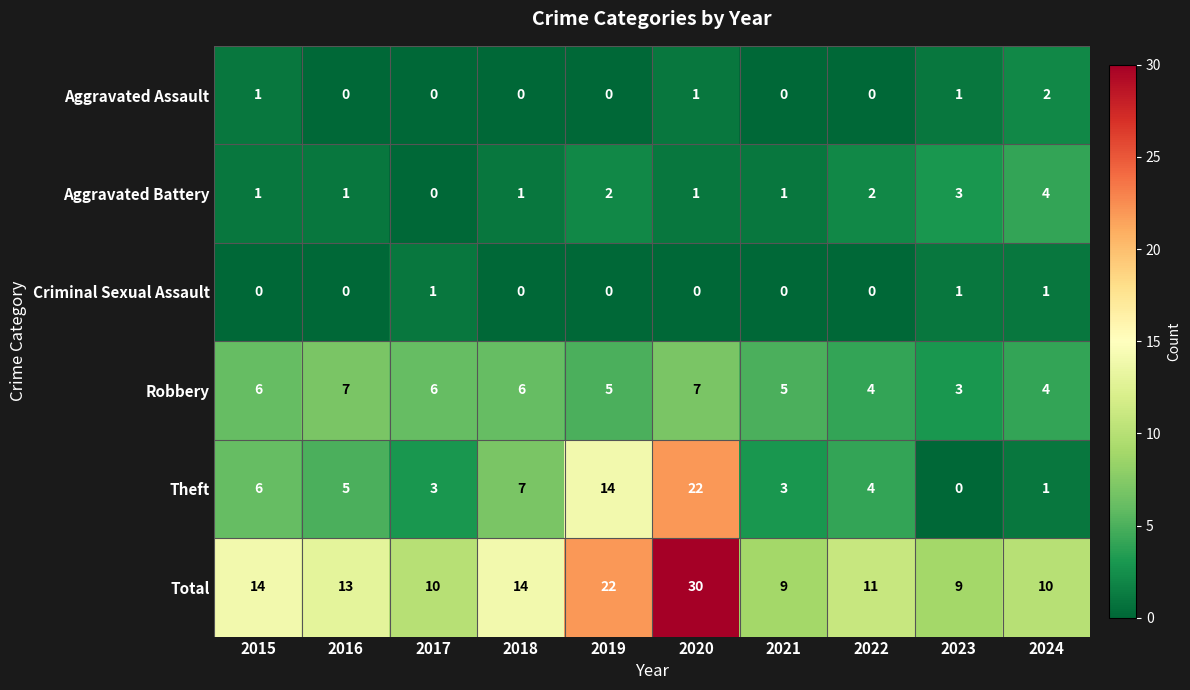

What is the difference between the Total values at 2024 and 2015?

4